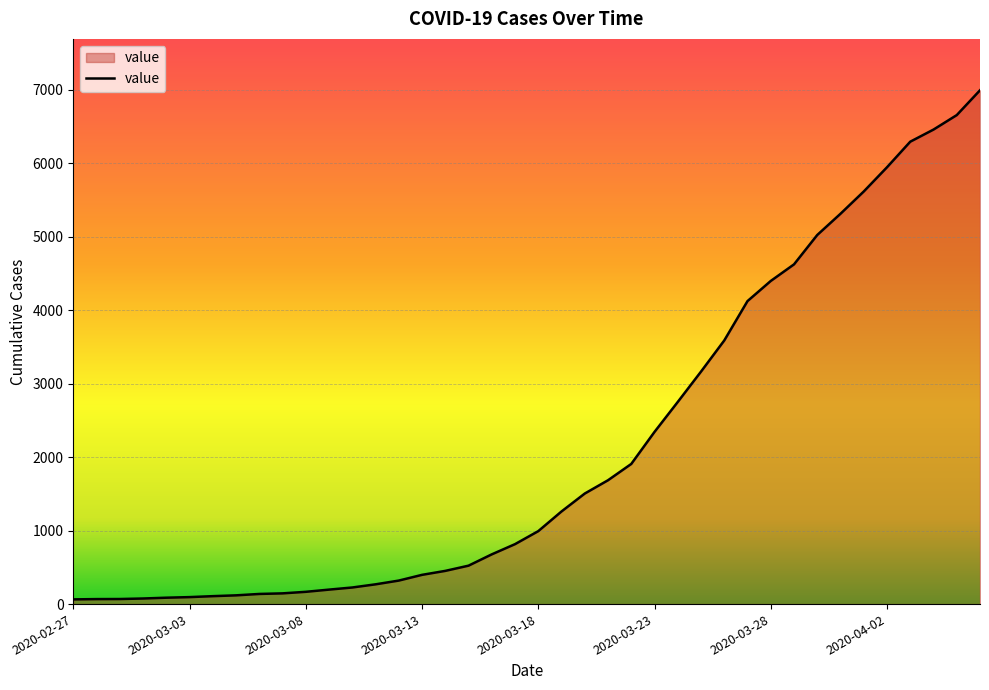

What is the sum of all values?

85677